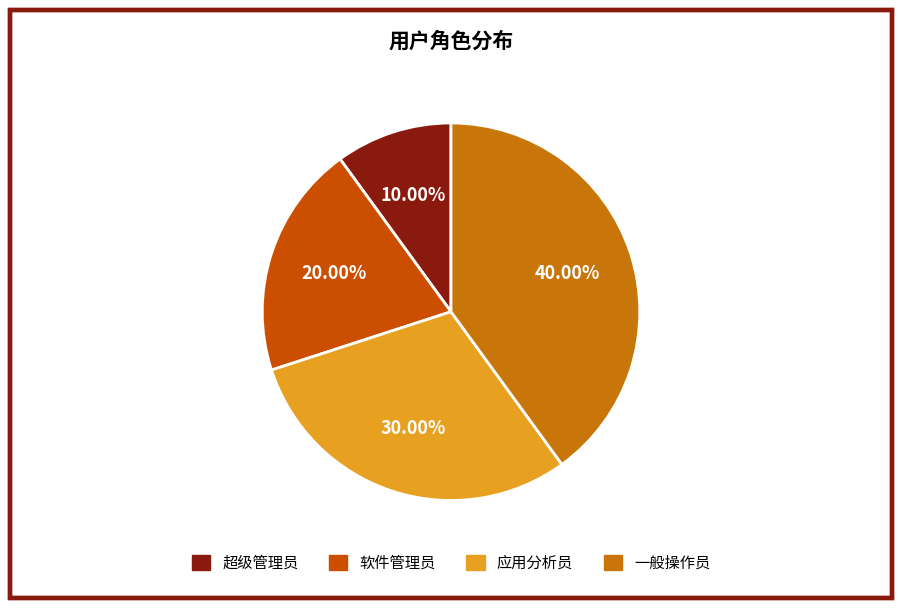

Count the number of slices in the pie.

4